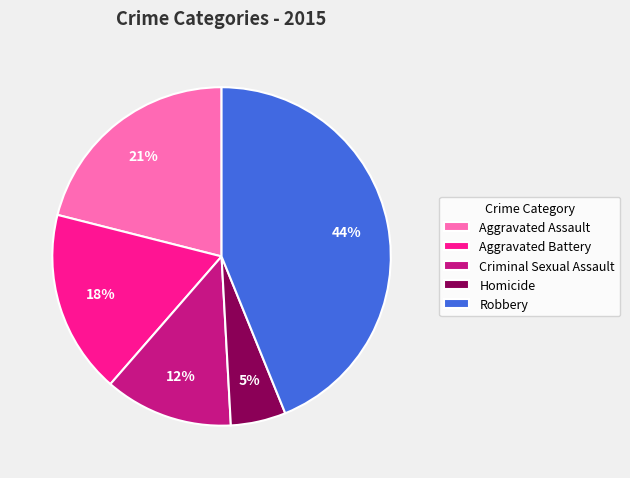

How many segments does this pie chart have?

5